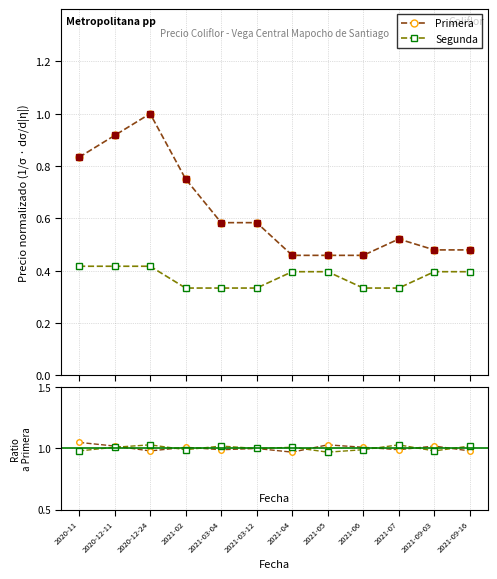

Rank the series by their maximum value, from highest to lowest.

Primera, Segunda